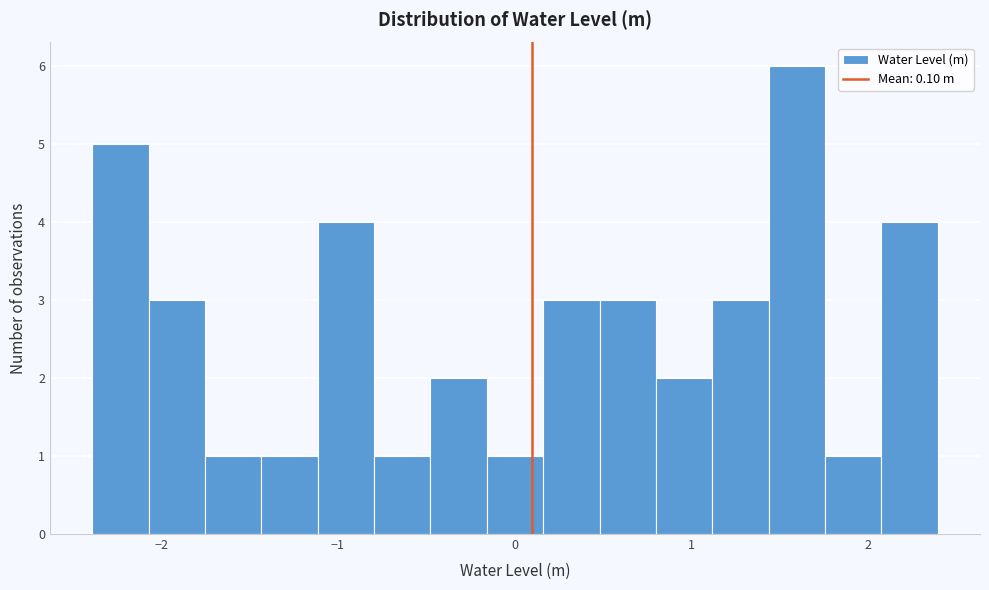

Around what value on the x-axis is the tallest bar? Give the approximate position of its centre, as read against the axis.

1.6